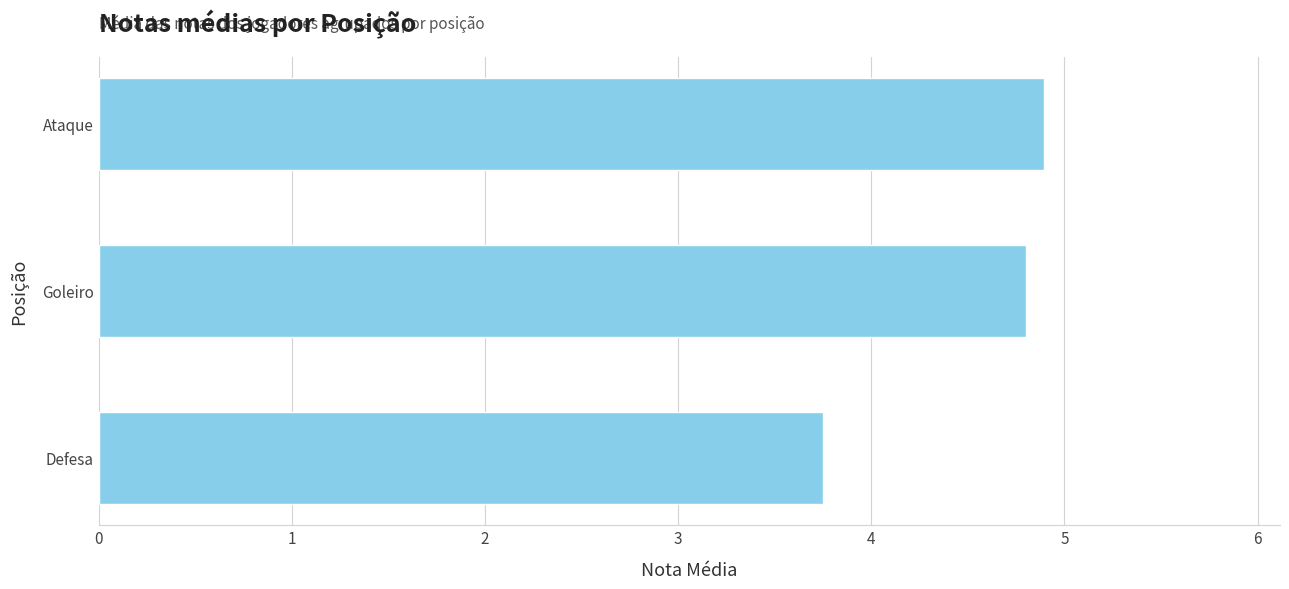

Where is the data nearest to the value 4?

Defesa